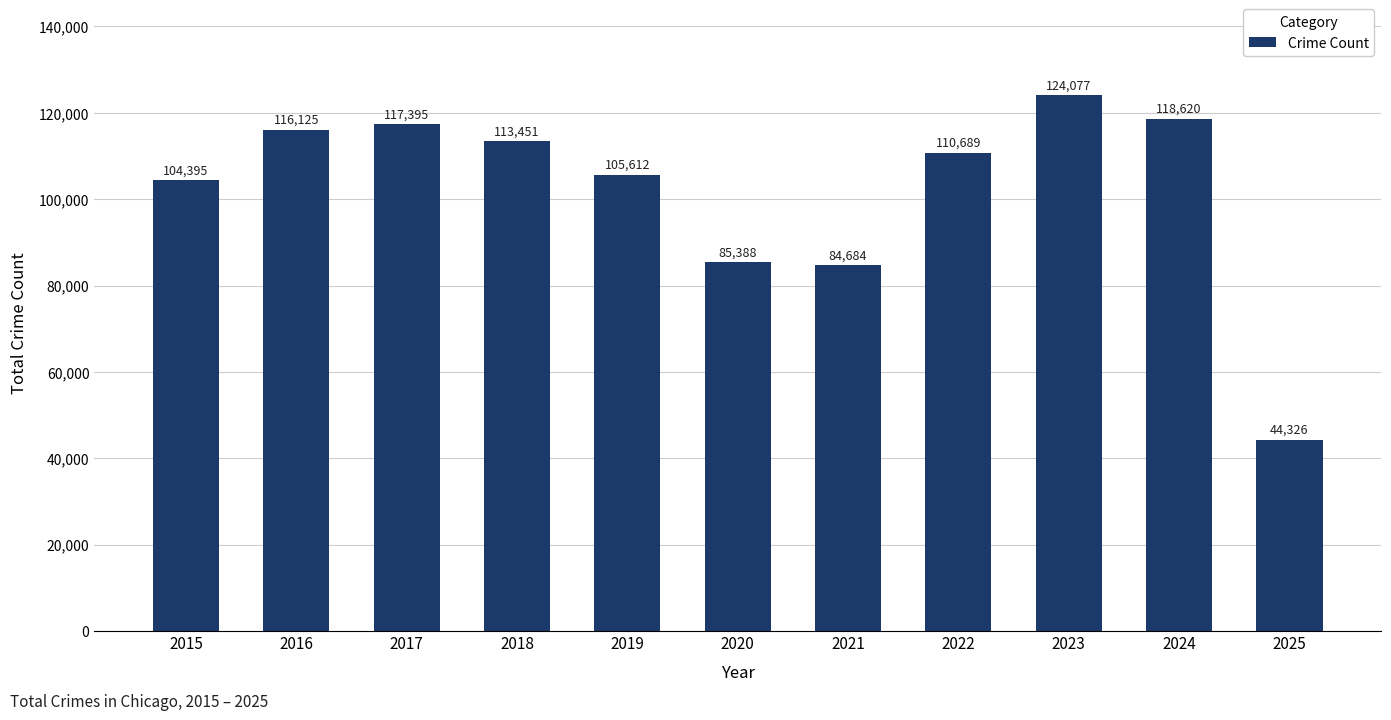

What is the average value?

102251